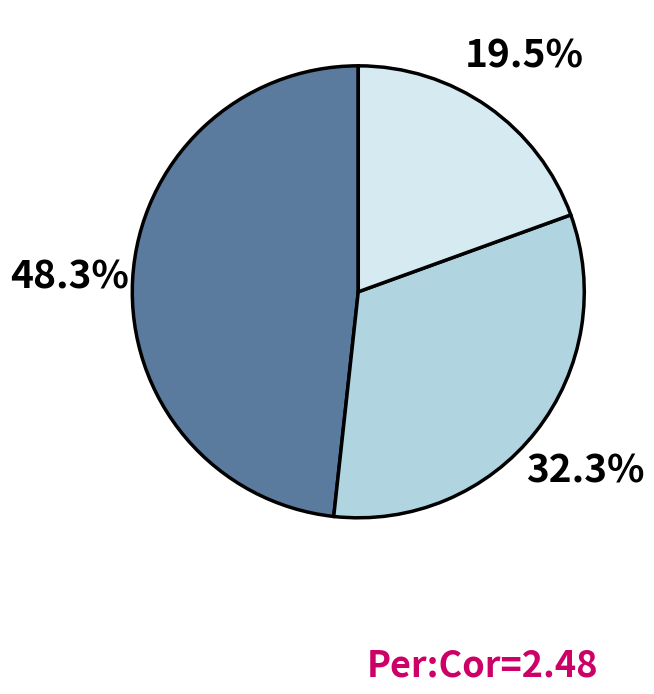

Is there a majority slice in this chart?

No